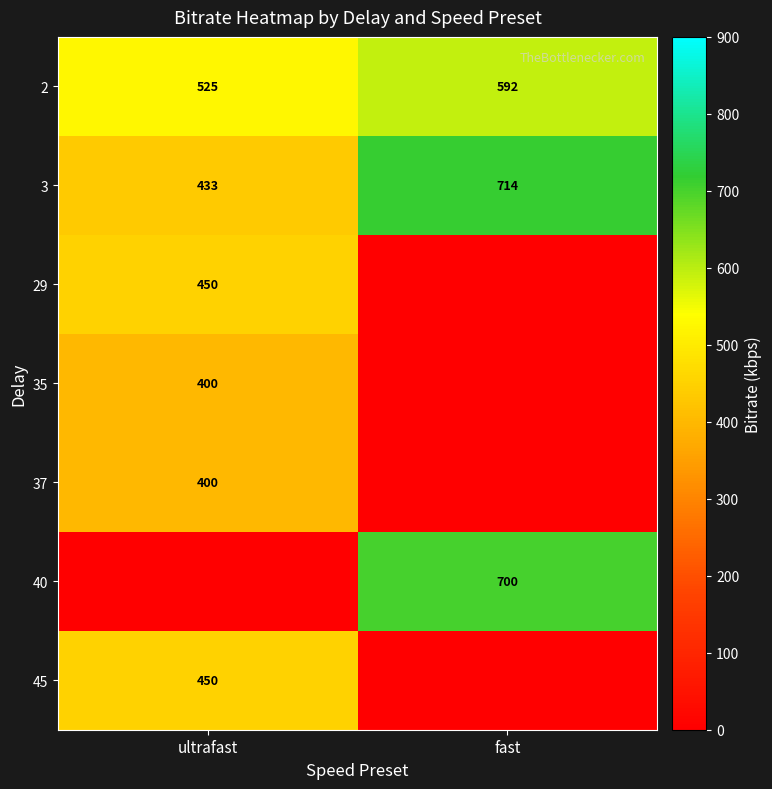

Is it true that 2 equals 592 at fast?

True